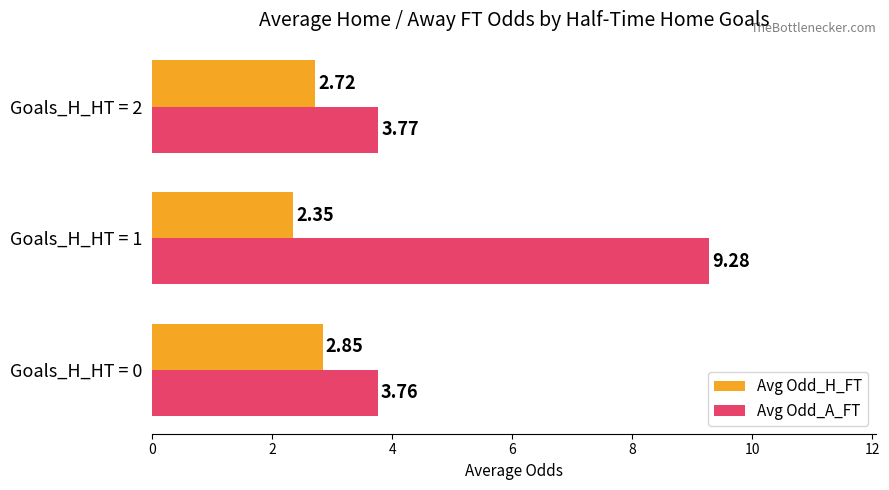

Which category has the highest value in the Avg Odd_A_FT series?

Goals_H_HT = 1